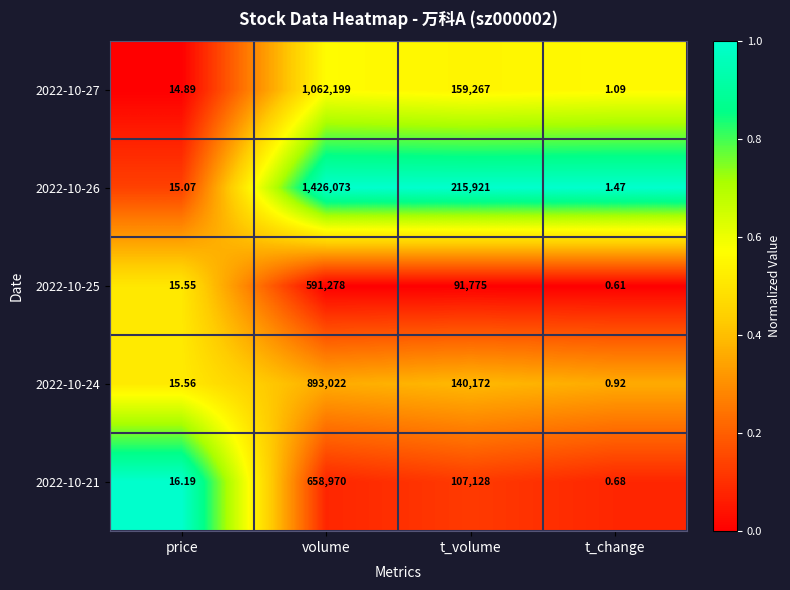

At which label does 2022-10-21 first exceed 107128?

volume